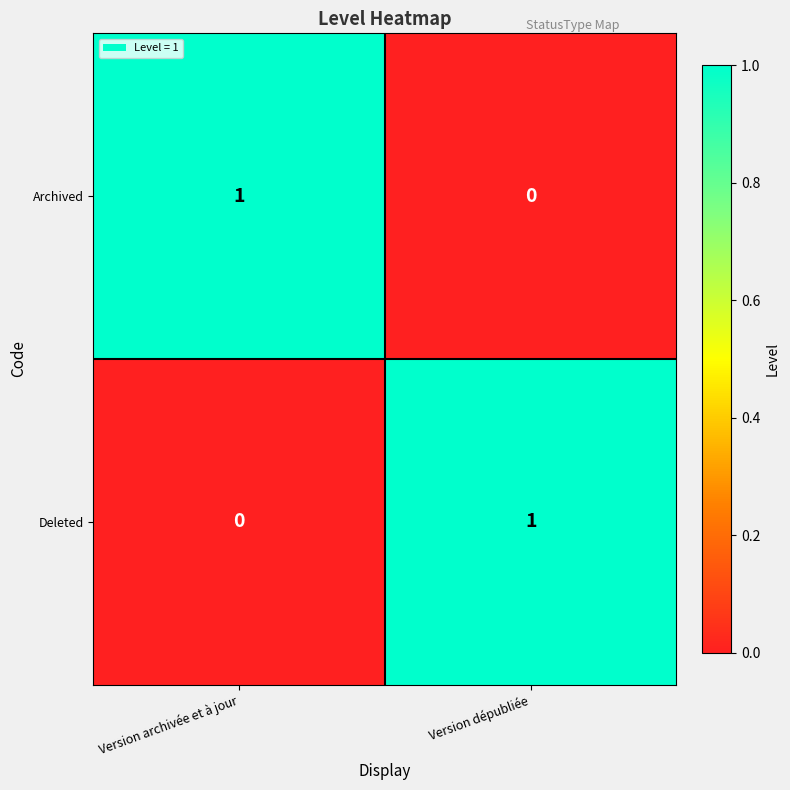

The value of Deleted at Version archivée et à jour is 0. True or false?

True